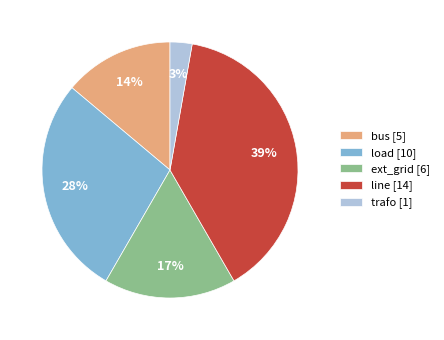

Between ext_grid [6] and line [14], which is larger?

line [14]